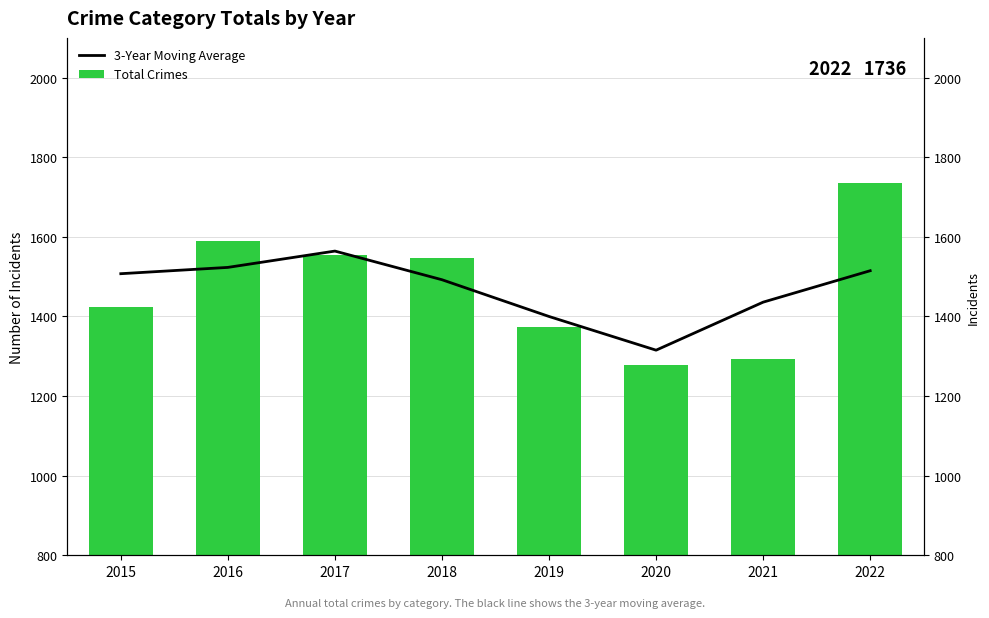

Is the value of Total Crimes at 2021 greater than the value of 3-Year Moving Average at 2020?

No